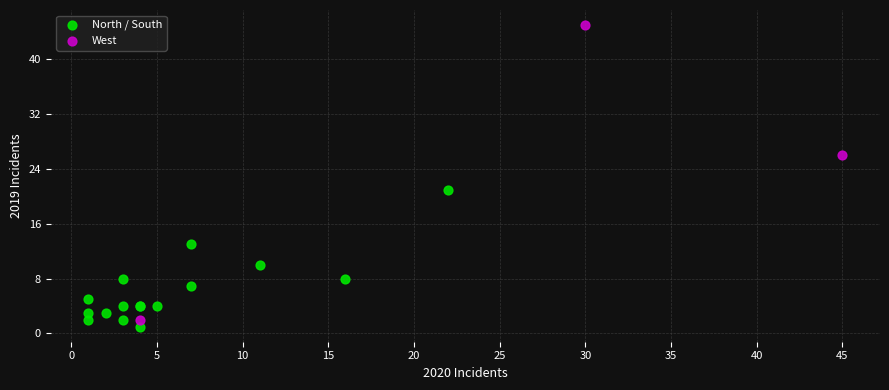

Which series contains the highest Y value?

West